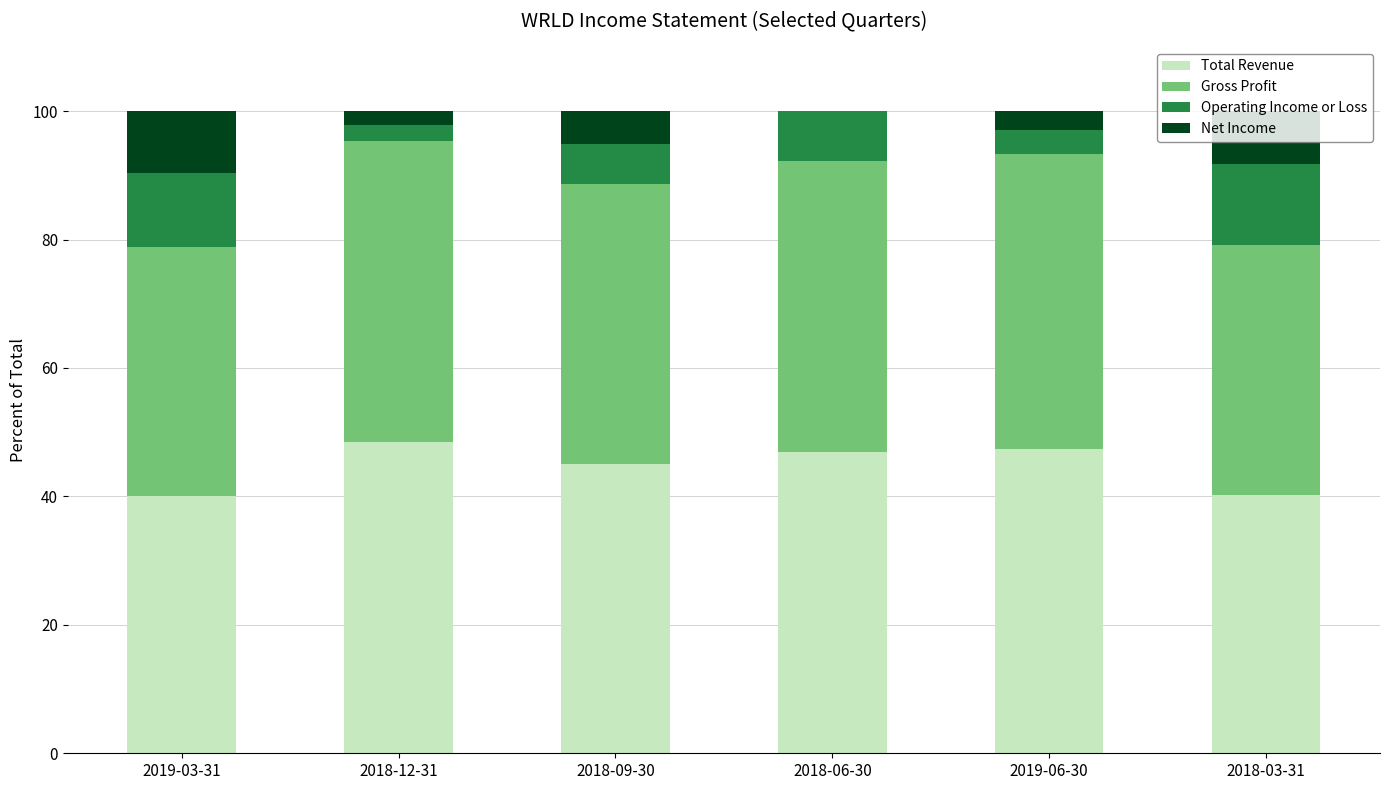

Is it true that Total Revenue equals 45.1 at 2018-09-30?

True